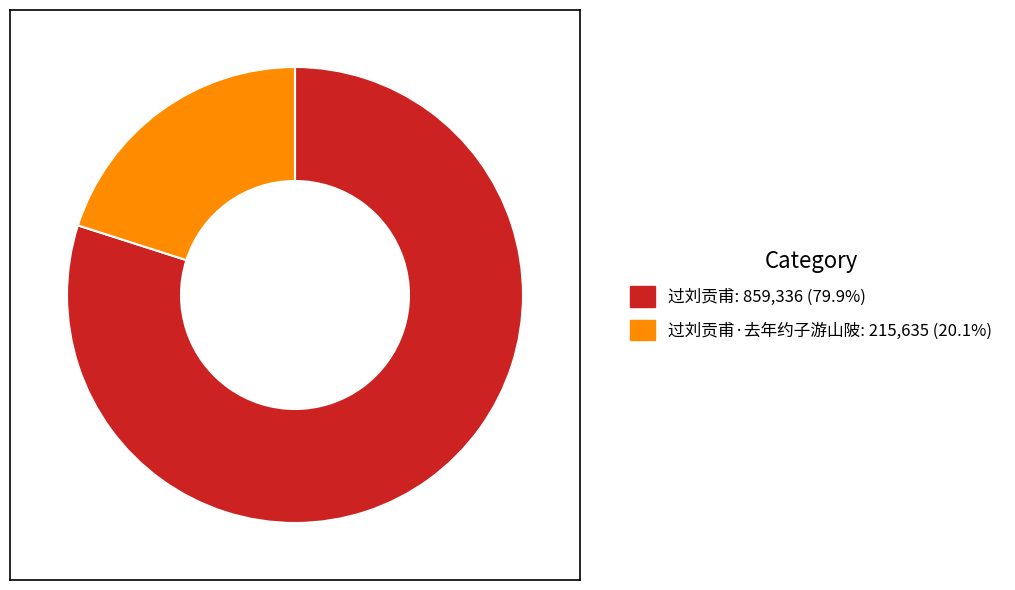

Is there any slice that represents more than half of the pie?

Yes